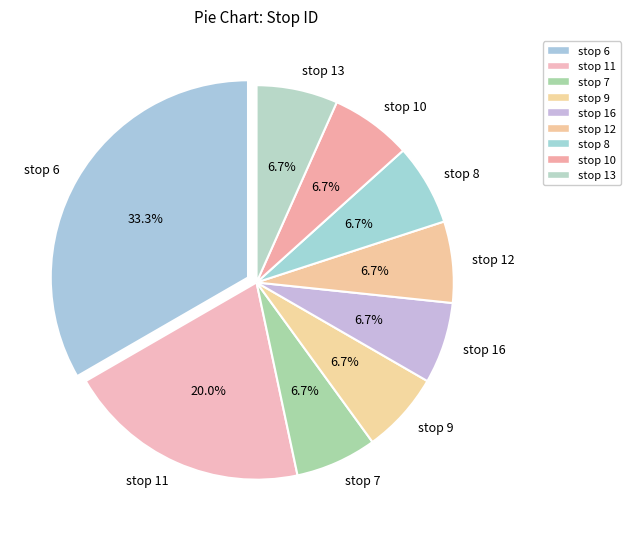

Is there any slice that represents more than half of the pie?

No